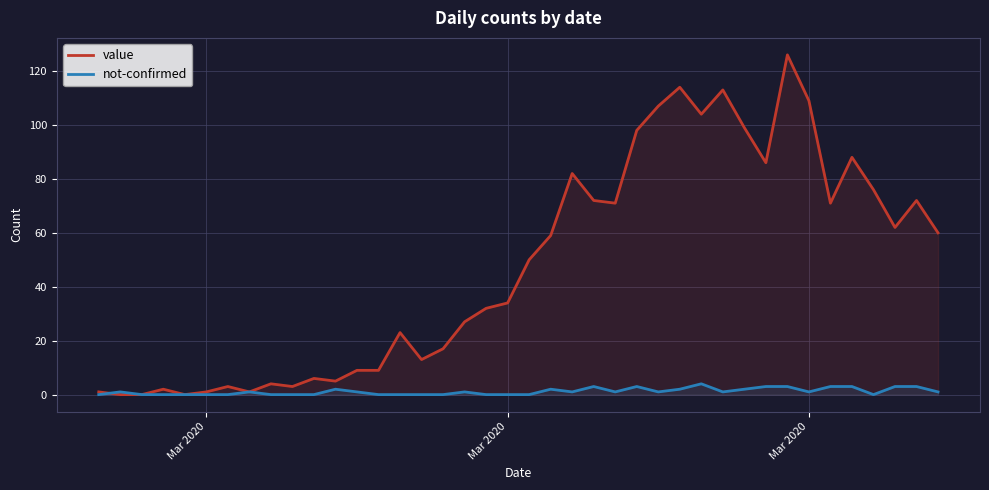

Does the chart display data point markers on the line(s)?

No